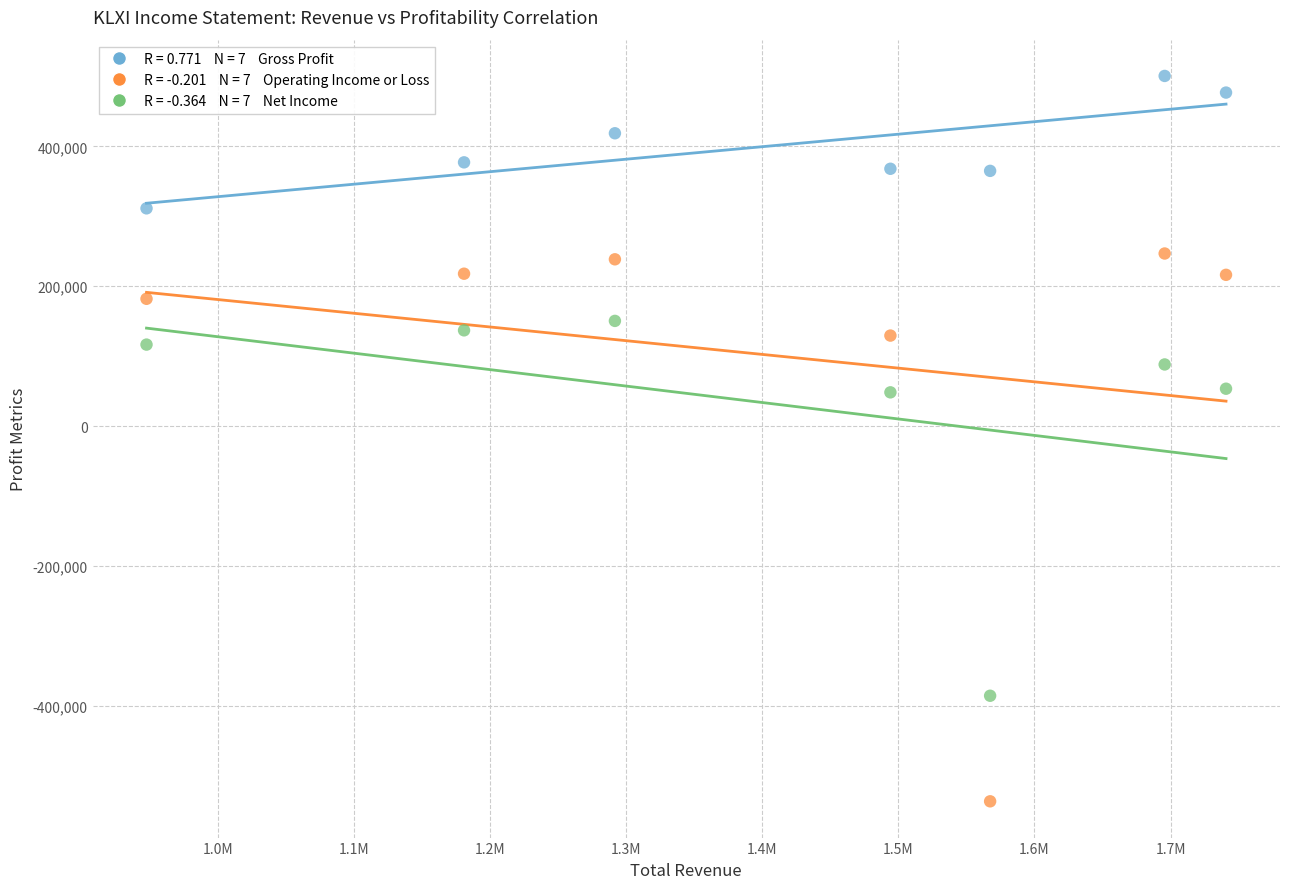

Across all data points, what is the range of X values (max minus min)?

793500